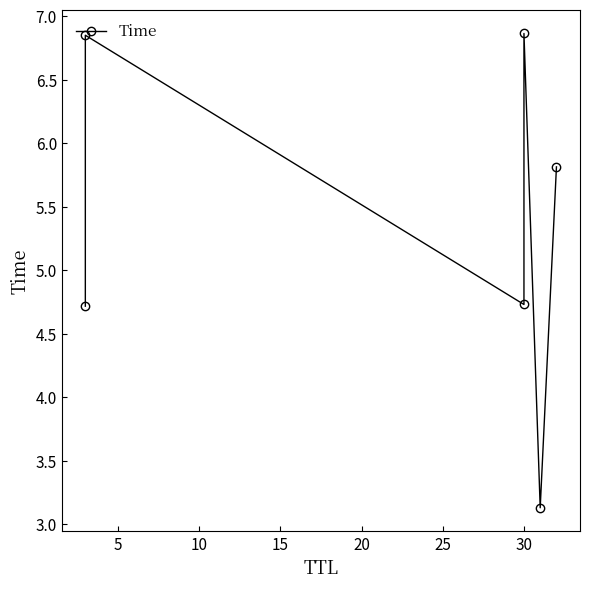

How many distinct data groups are displayed?

1